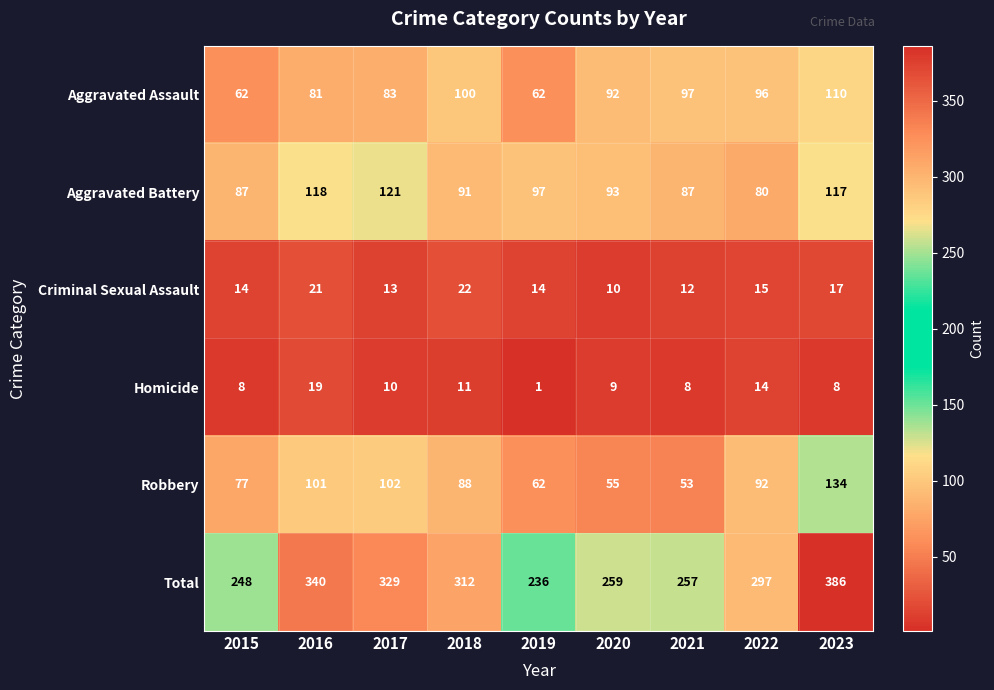

True or false: Aggravated Battery has a value of 31 at 2021.

False